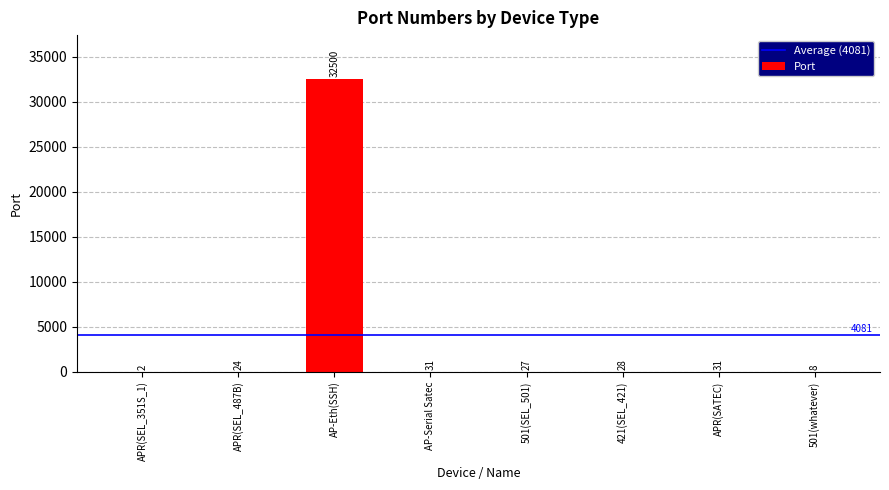

Reading right to left, what are all the values shown in this chart?

501(whatever)=8	APR(SATEC)=31	421(SEL_421)=28	501(SEL_501)=27	AP-Serial Satec=31	AP-Eth(SSH)=32500	APR(SEL_487B)=24	APR(SEL_351S_1)=2